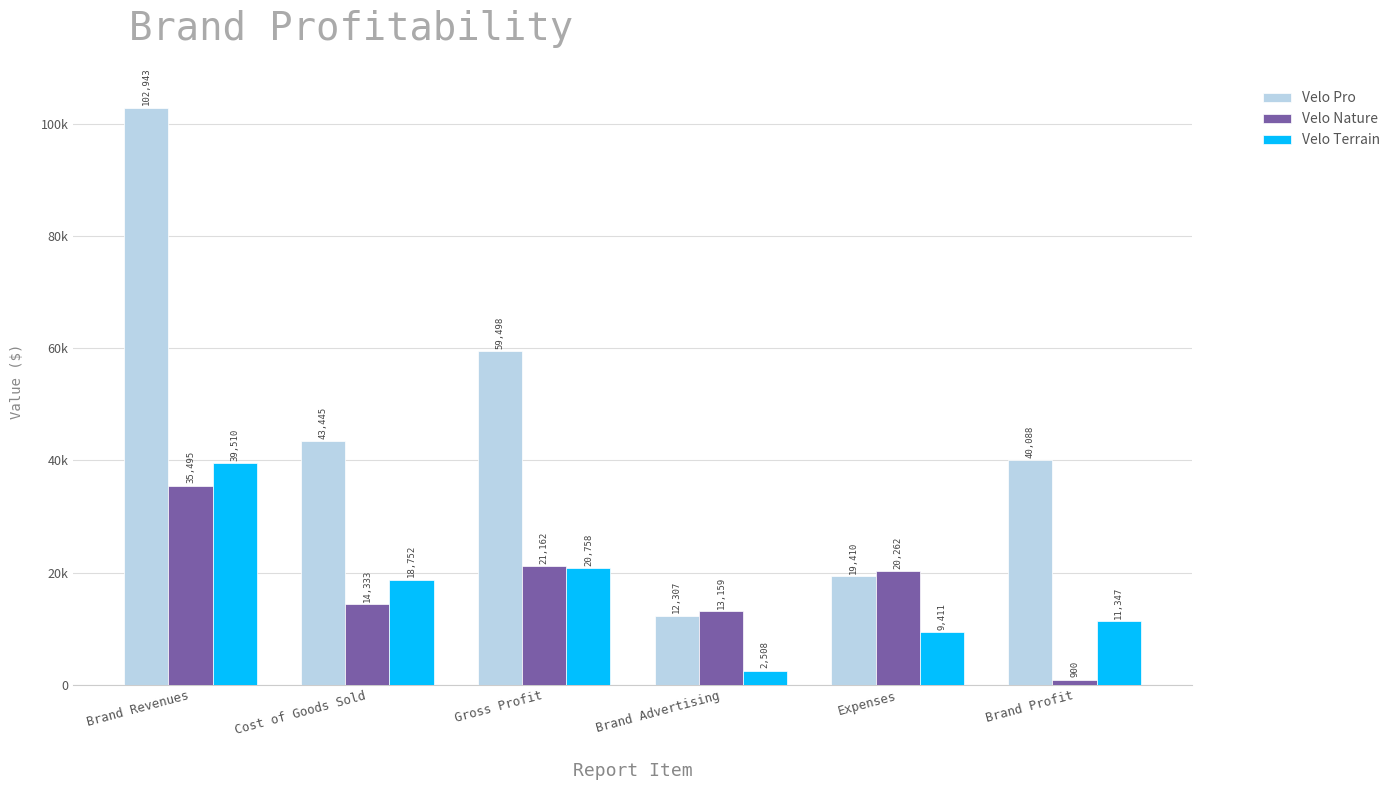

The Velo Terrain series shows 2508.0 at Brand Advertising. True or false?

True